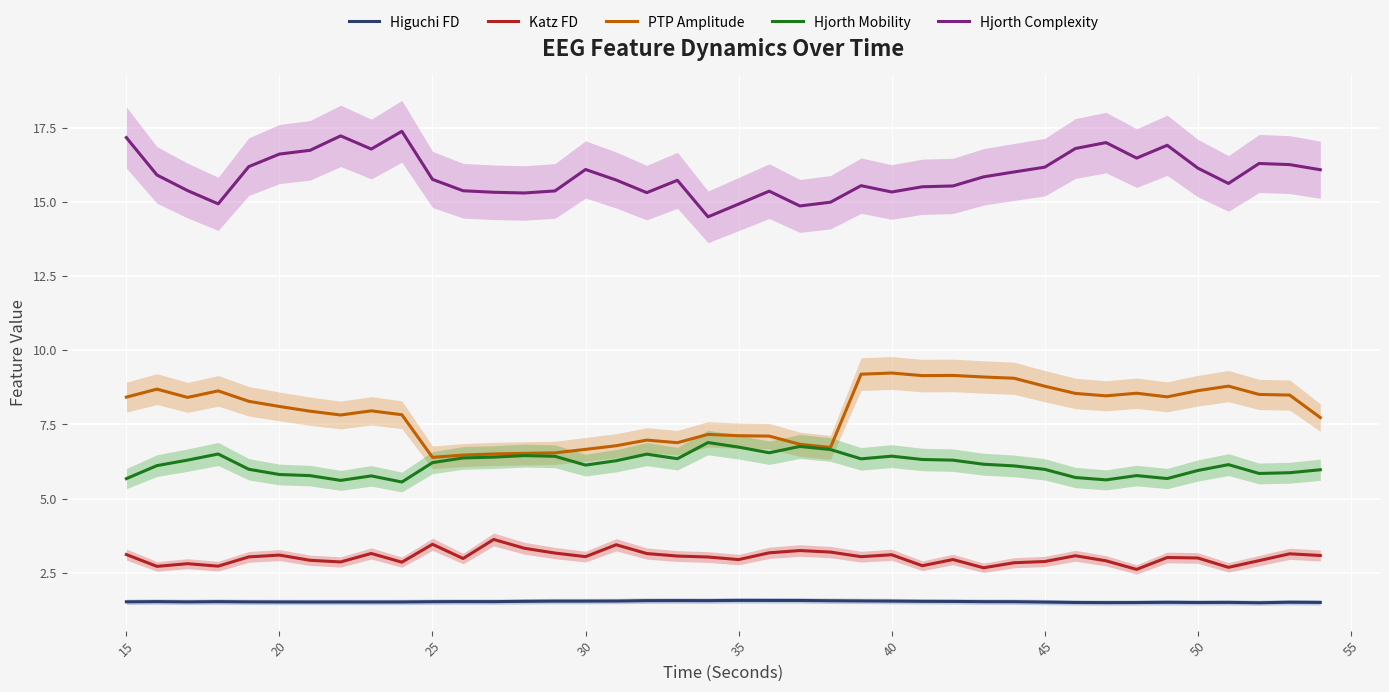

What is the average value of the PTP Amplitude series?

7.9